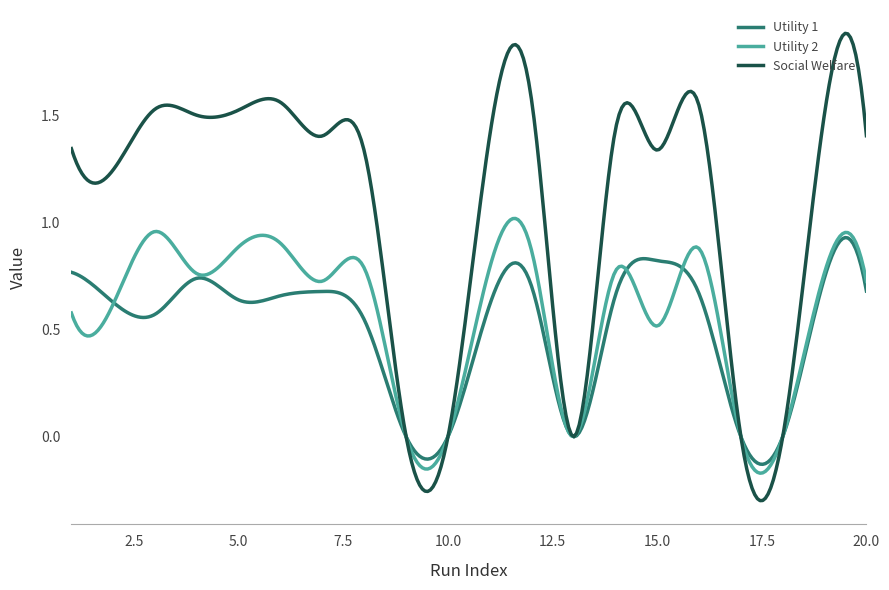

Which series has the widest spread of values?

Social Welfare